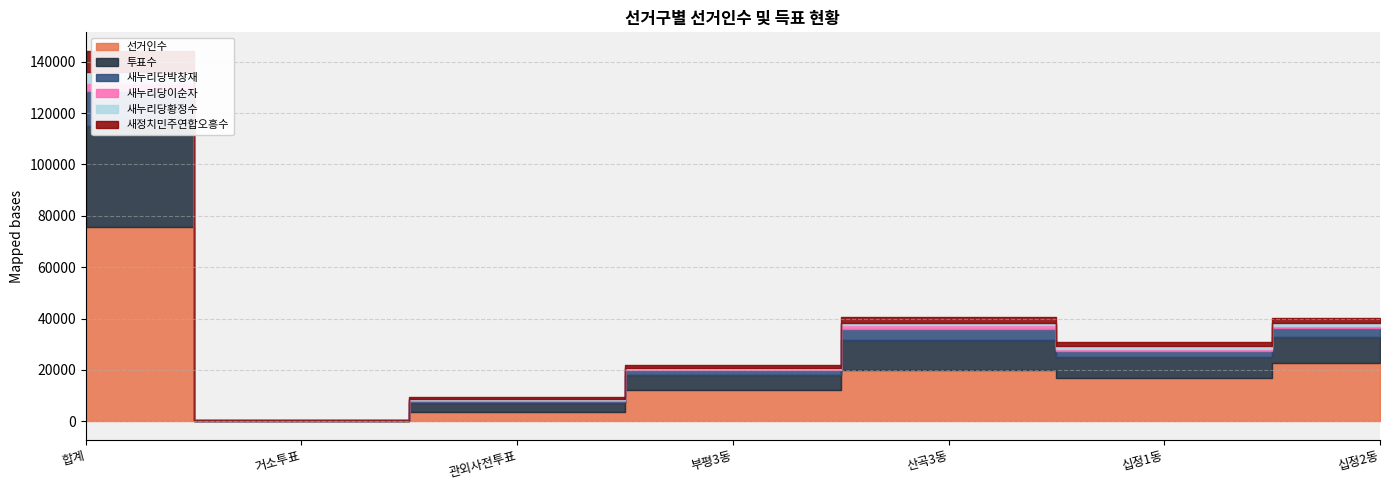

The 새누리당이순자 series shows 1356 at 산곡3동. True or false?

True